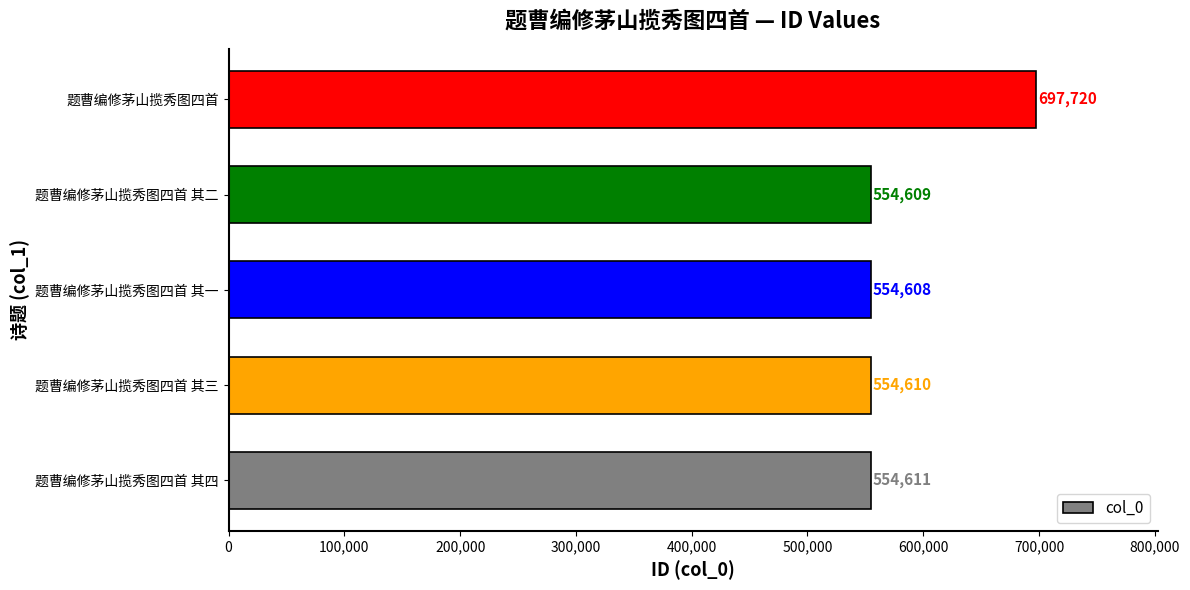

The chart shows a value of 358539 at 题曹编修茅山揽秀图四首 其一. True or false?

False